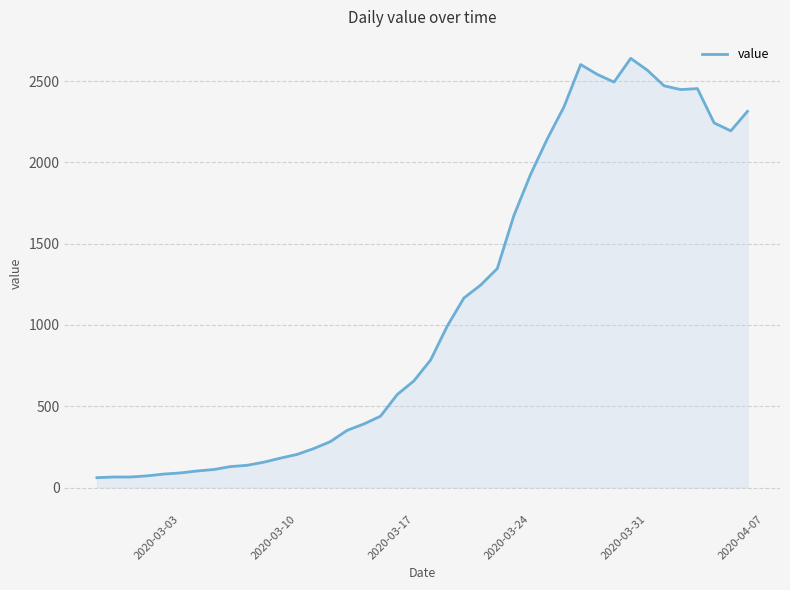

What is the maximum value shown in the chart?

2640